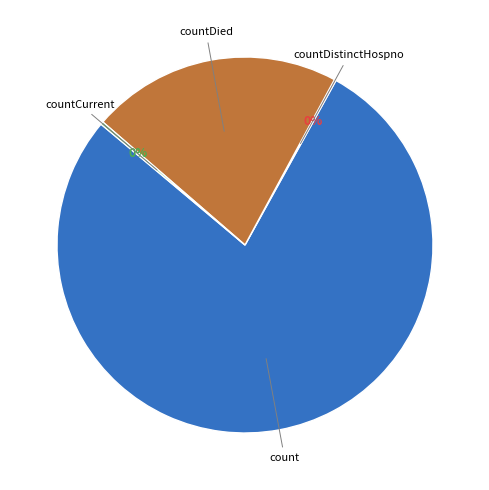

To the nearest percent, what is the average slice percentage?

25%